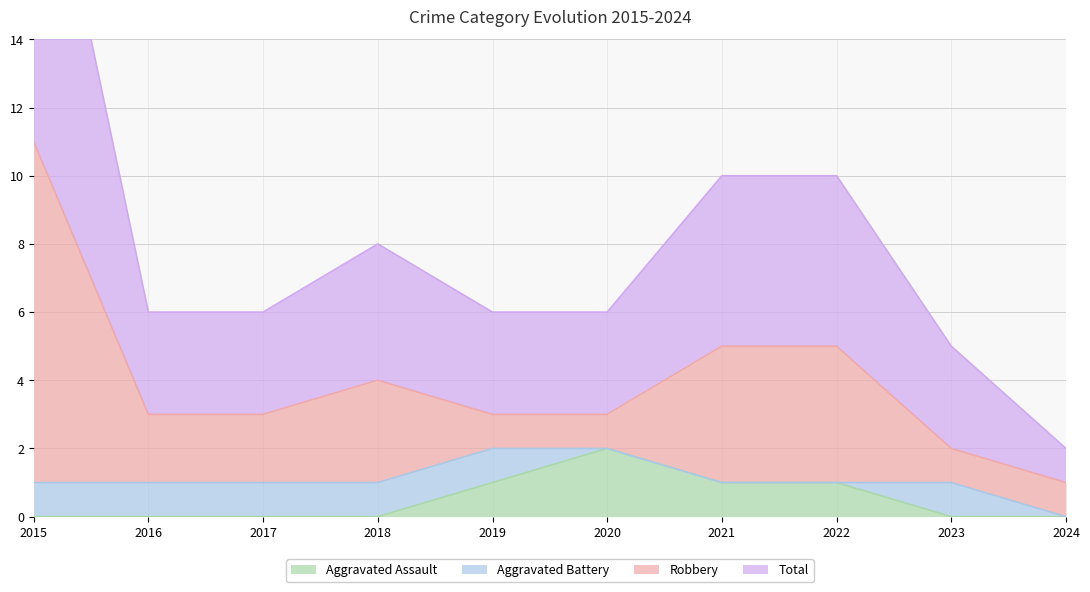

At how many categories does at least one series exceed 13?

1